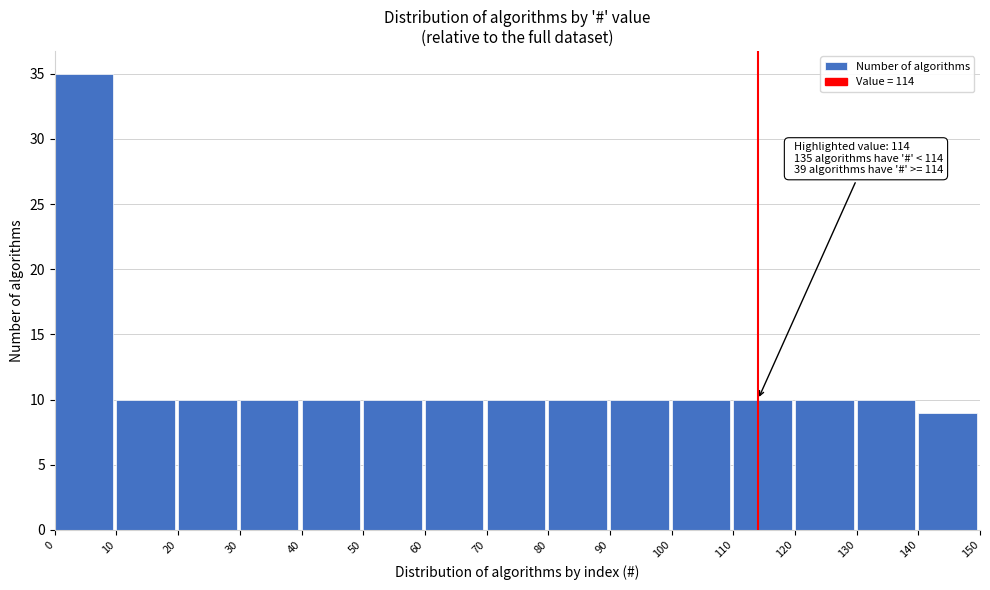

Over which range of the x-axis is the bar tallest?

0 to 10